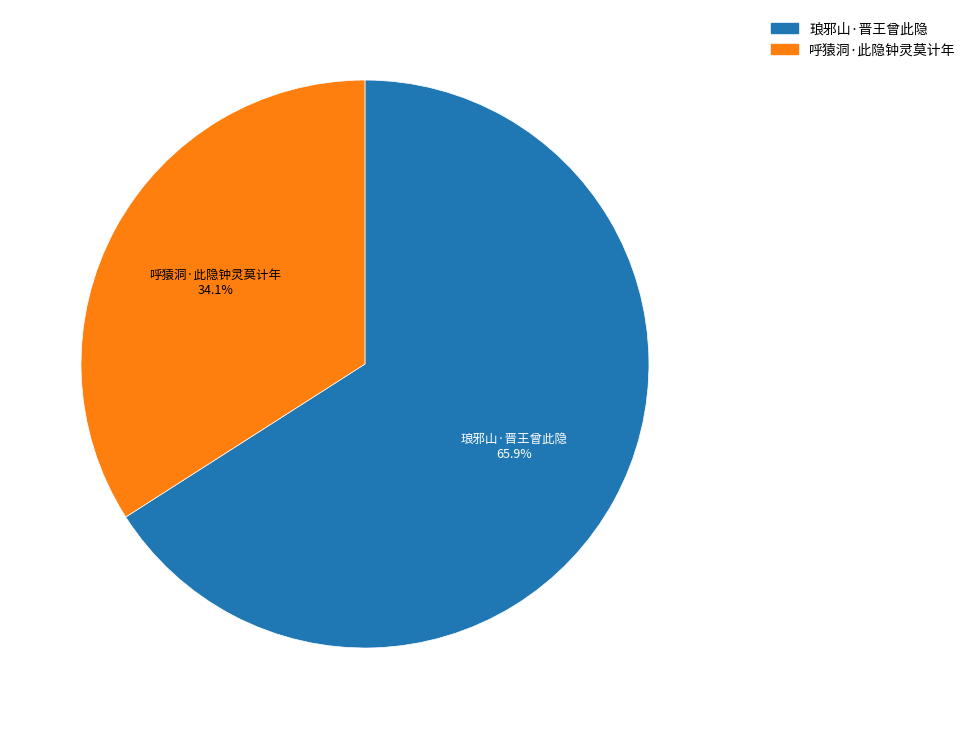

Which category has the biggest portion of the pie?

琅邪山·晋王曾此隐